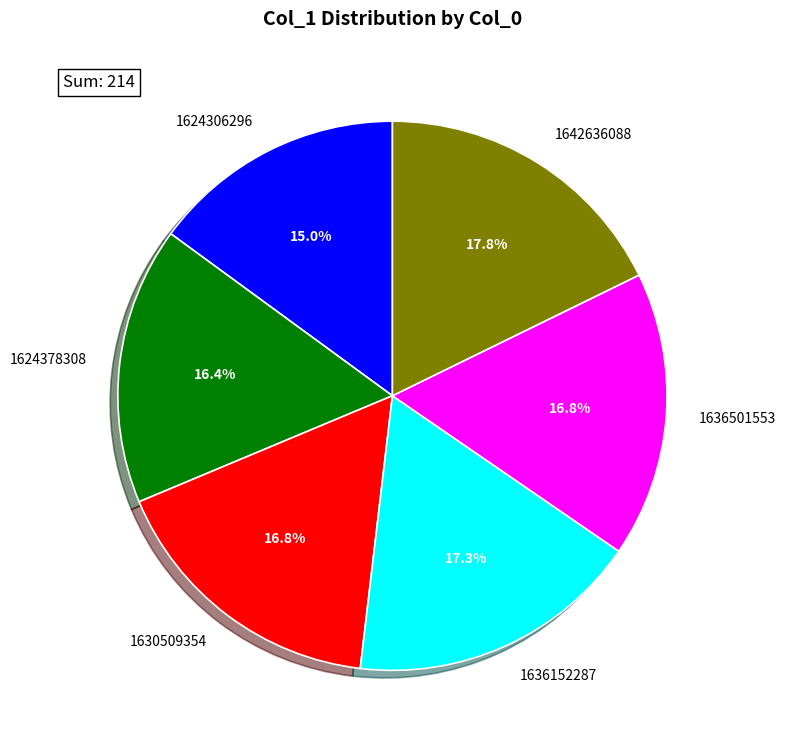

The 1642636088 slice represents 12% of the pie. True or false?

False